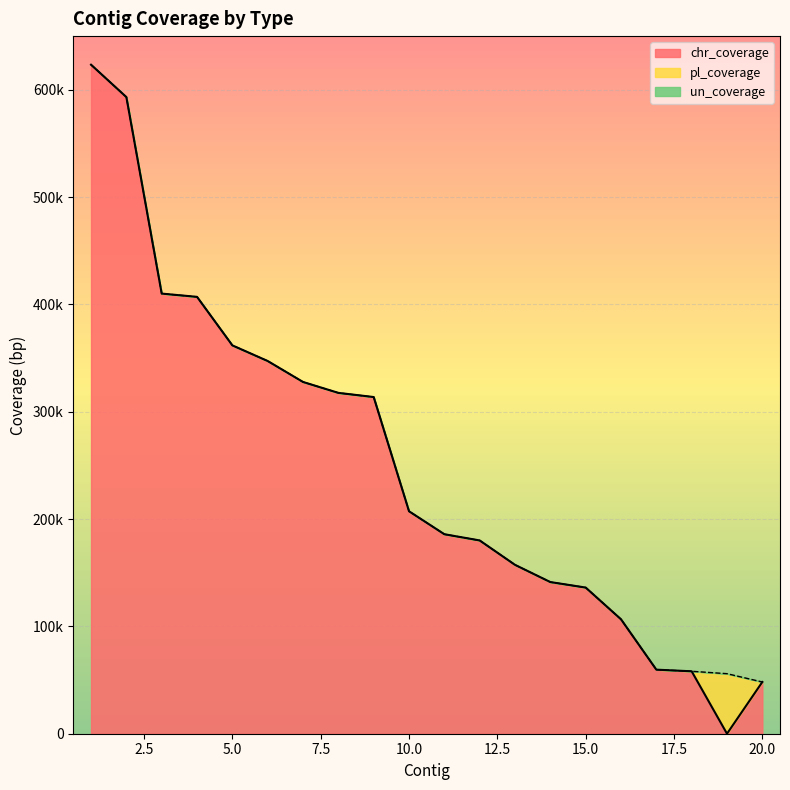

Where is the first local minimum for chr_coverage?

19